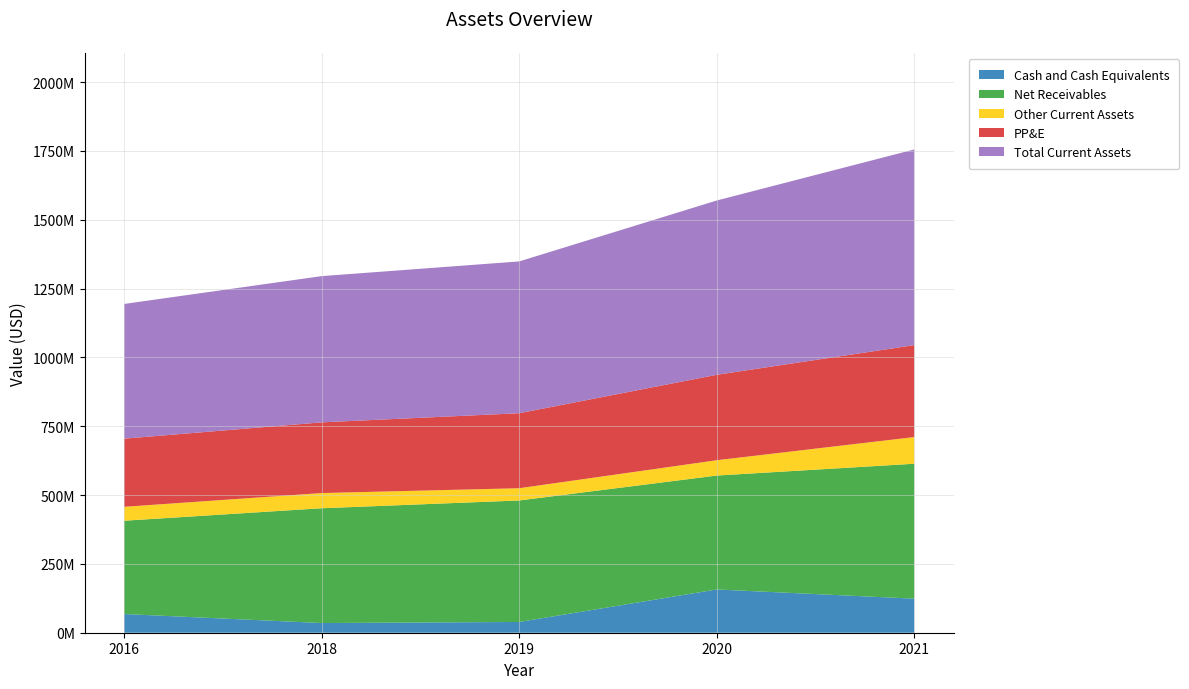

Reading left to right, what are all the values shown in this chart?

Cash and Cash Equivalents: 2016=67963000	2018=35224000	2019=39100000	2020=157100000	2021=123700000
Net Receivables: 2016=338814000	2018=416932000	2019=441300000	2020=413800000	2021=490100000
Other Current Assets: 2016=50567000	2018=55179000	2019=44500000	2020=55700000	2021=97000000
PP&E: 2016=247506000	2018=256806000	2019=272400000	2020=310300000	2021=333900000
Total Current Assets: 2016=489320000	2018=531165000	2019=551400000	2020=633100000	2021=710800000